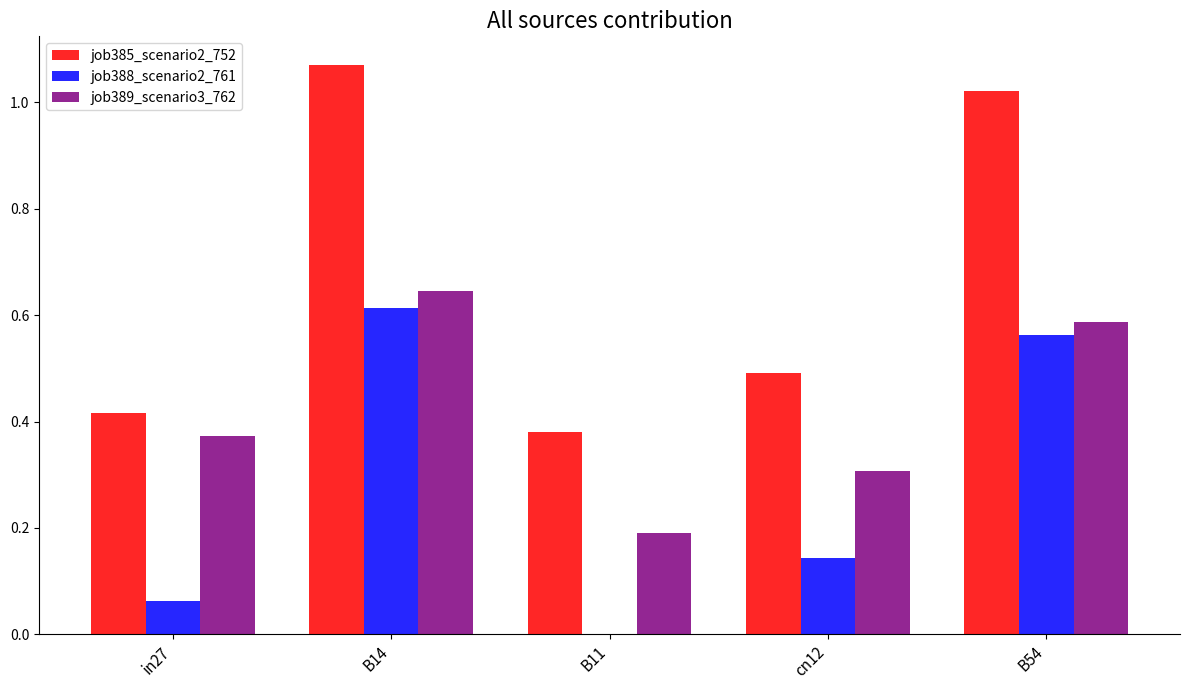

At which category is the sum across all series the highest?

B14